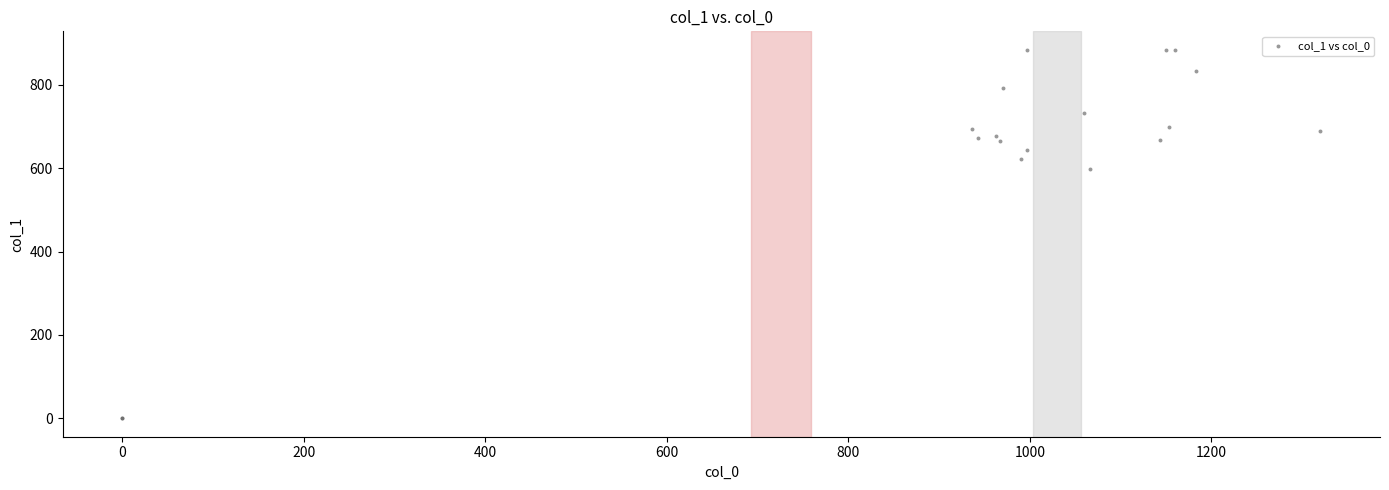

What Y value in the scatter plot is closest to 442?

597.4